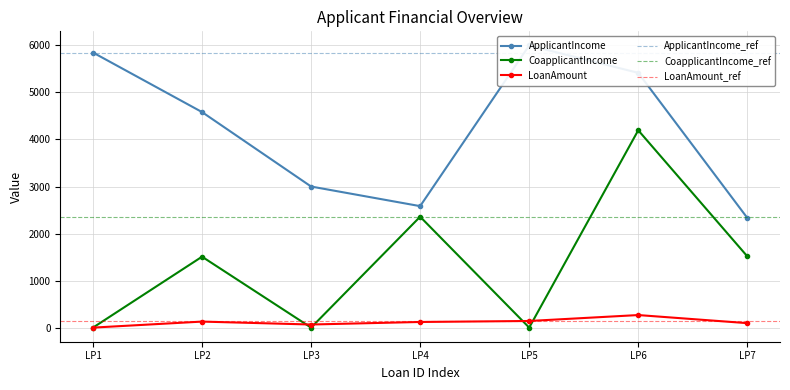

At which category does CoapplicantIncome reach its first local peak?

LP2